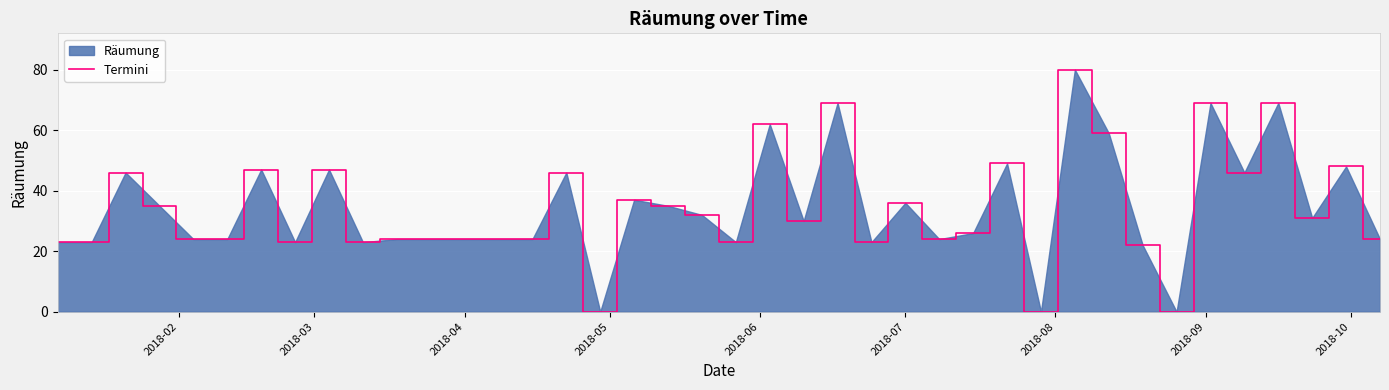

What is the difference between the maximum and minimum values?

80